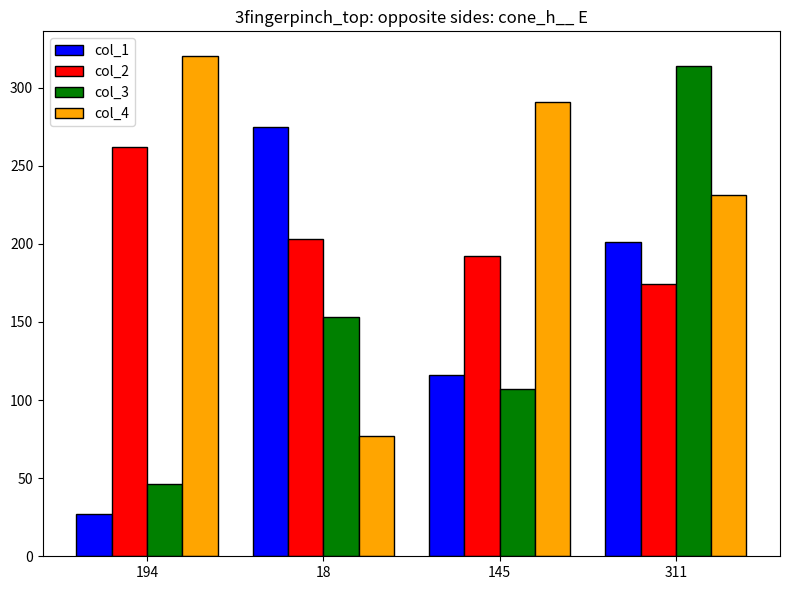

Which series has the largest total across all categories?

col_4